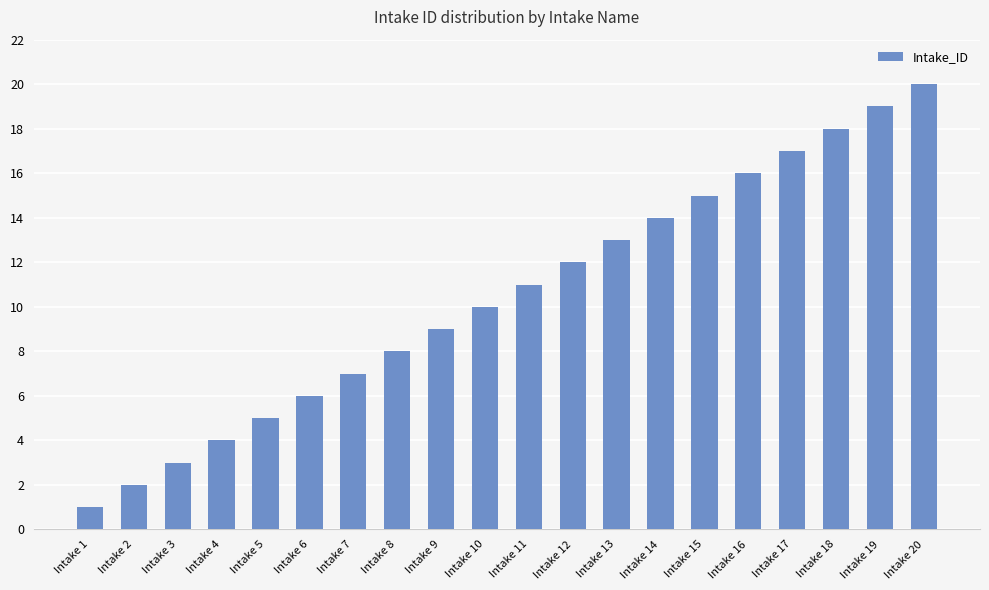

True or false: the data shows 10 at Intake 10.

True